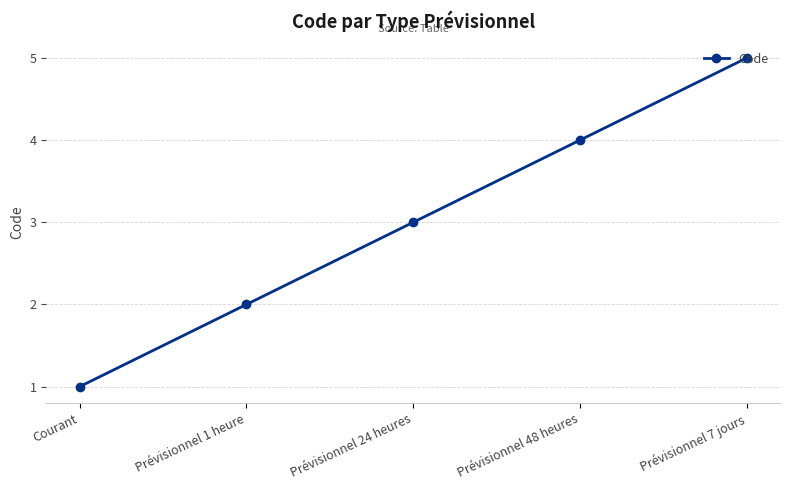

Reading left to right, list all the values displayed in this chart.

Courant=1	Prévisionnel 1 heure=2	Prévisionnel 24 heures=3	Prévisionnel 48 heures=4	Prévisionnel 7 jours=5